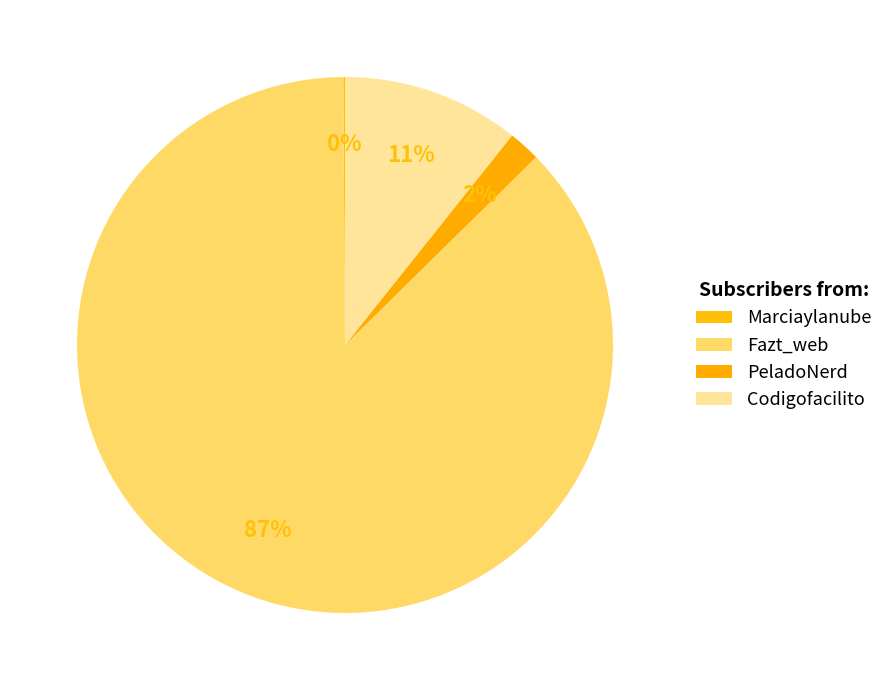

The Fazt_web slice represents 80% of the pie. True or false?

False